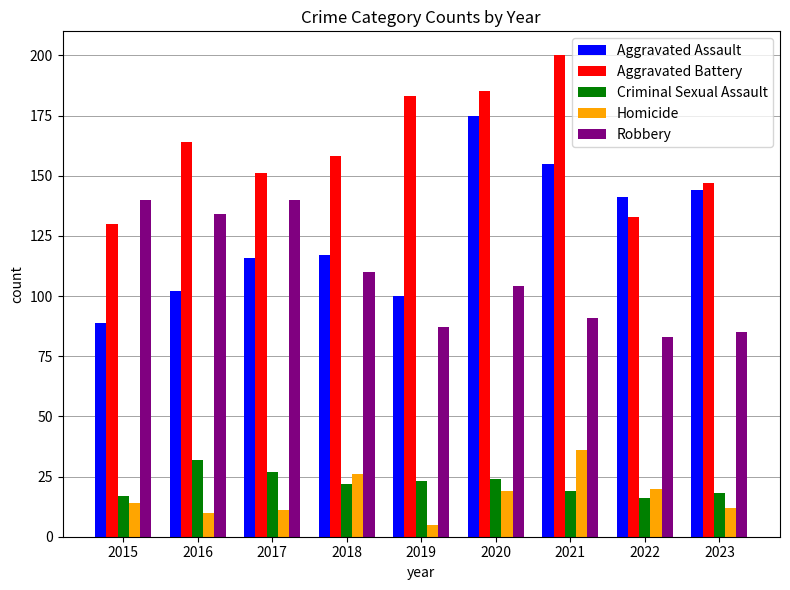

What are all the series names shown in the legend?

Aggravated Assault, Aggravated Battery, Criminal Sexual Assault, Homicide, Robbery